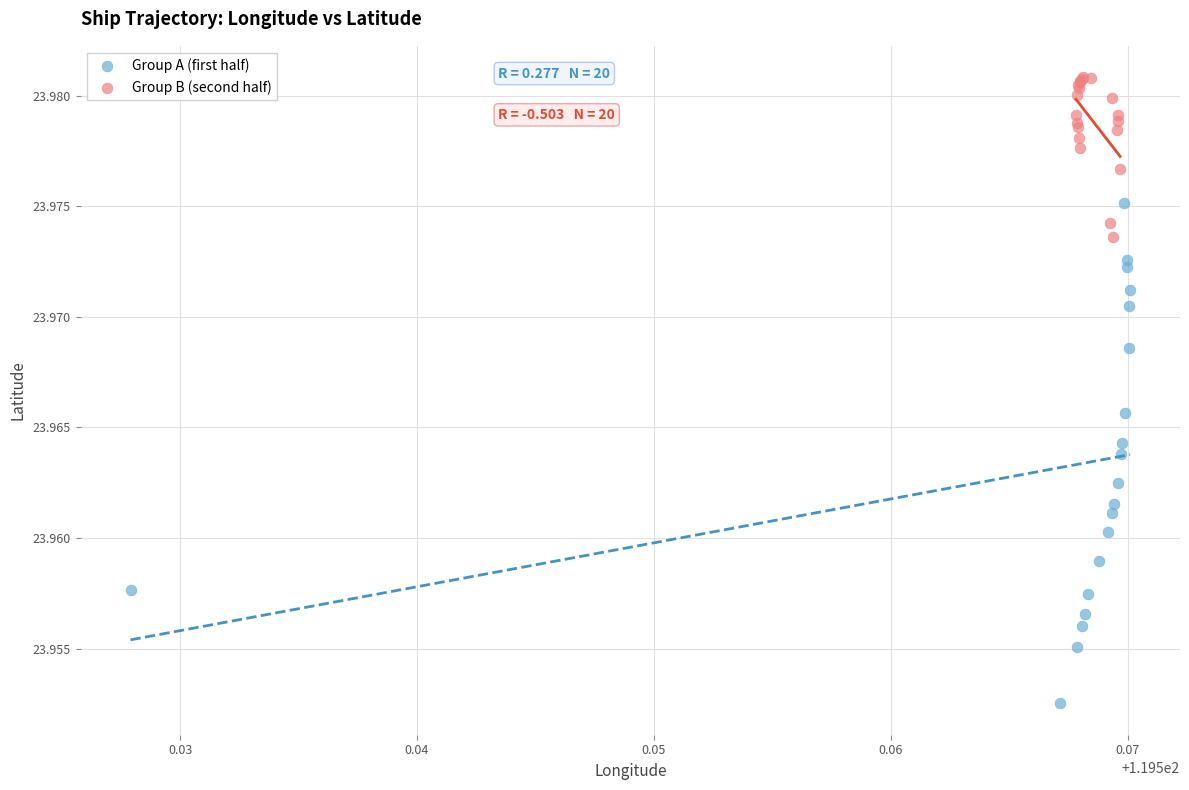

Which series reaches the maximum Y coordinate?

Group B (second half)